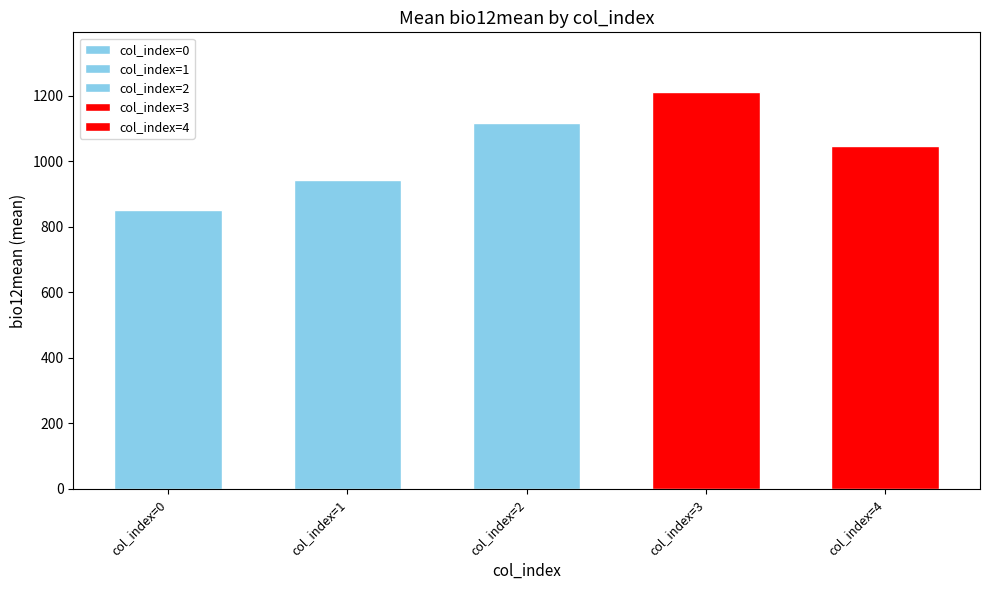

Is it true that the value at 0 is 587.4?

False